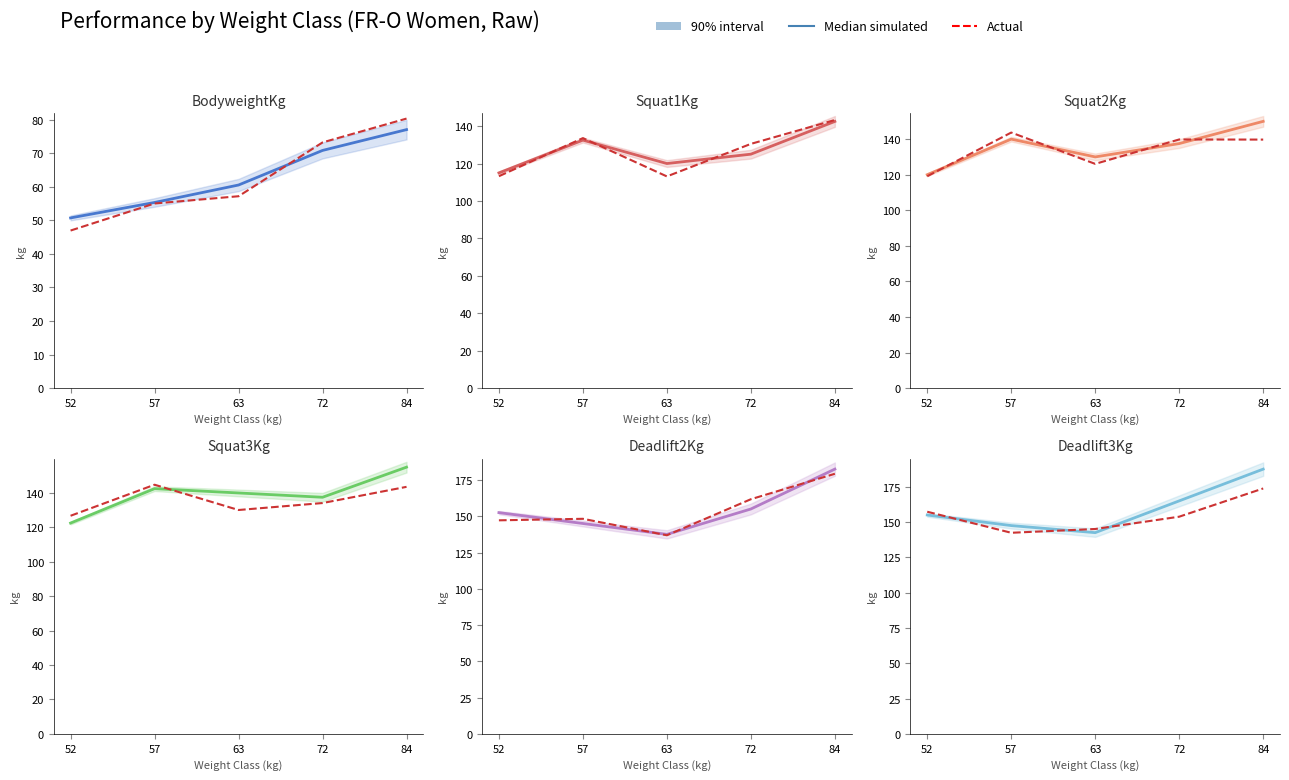

Between 57 and 63, which is larger?

63